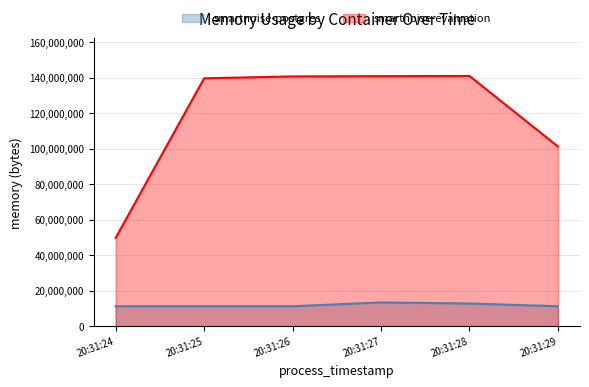

Does the chart display data point markers on the line(s)?

No